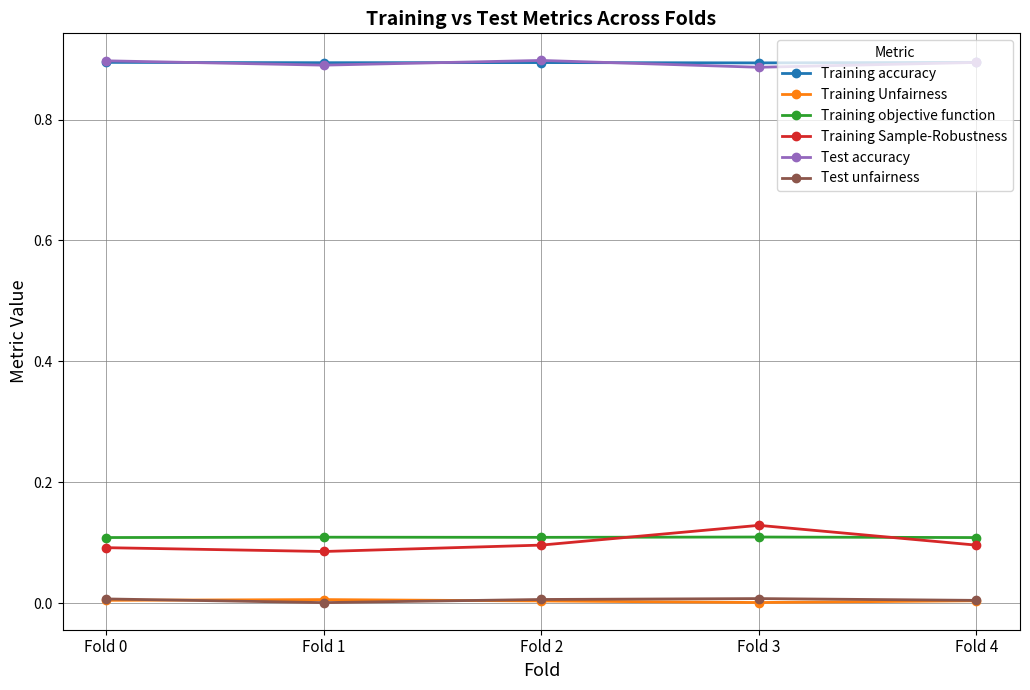

True or false: Training objective function has more than 2 interior local peaks.

False